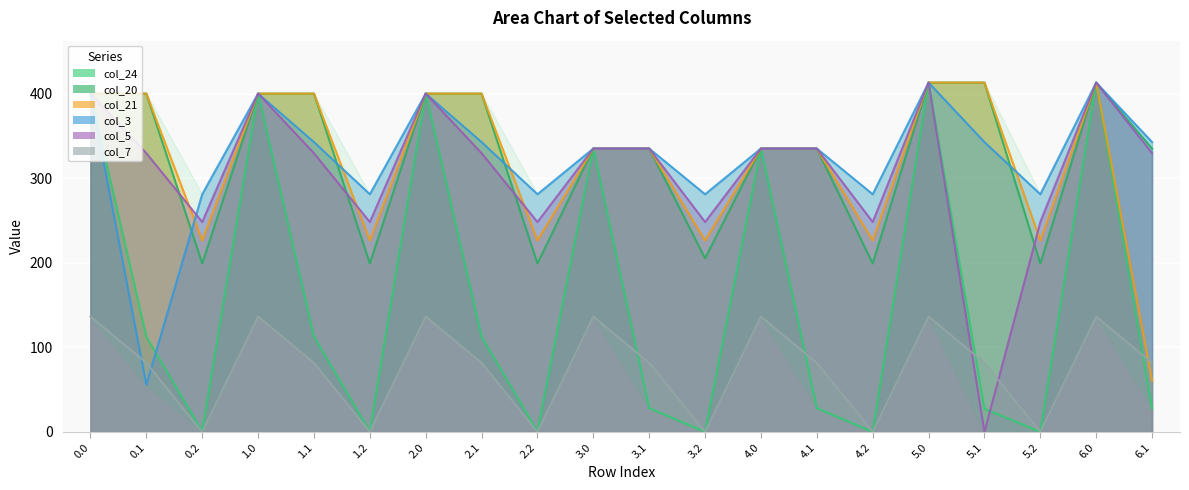

Where is the first local minimum for col_24?

0.2